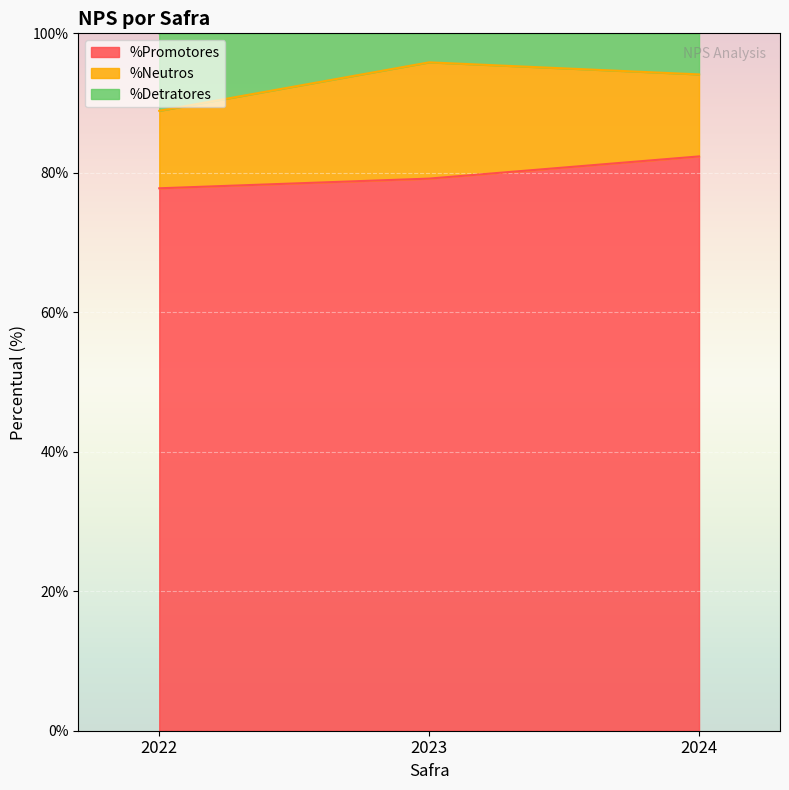

The value of %Promotores at 2023 is 79.2. True or false?

True